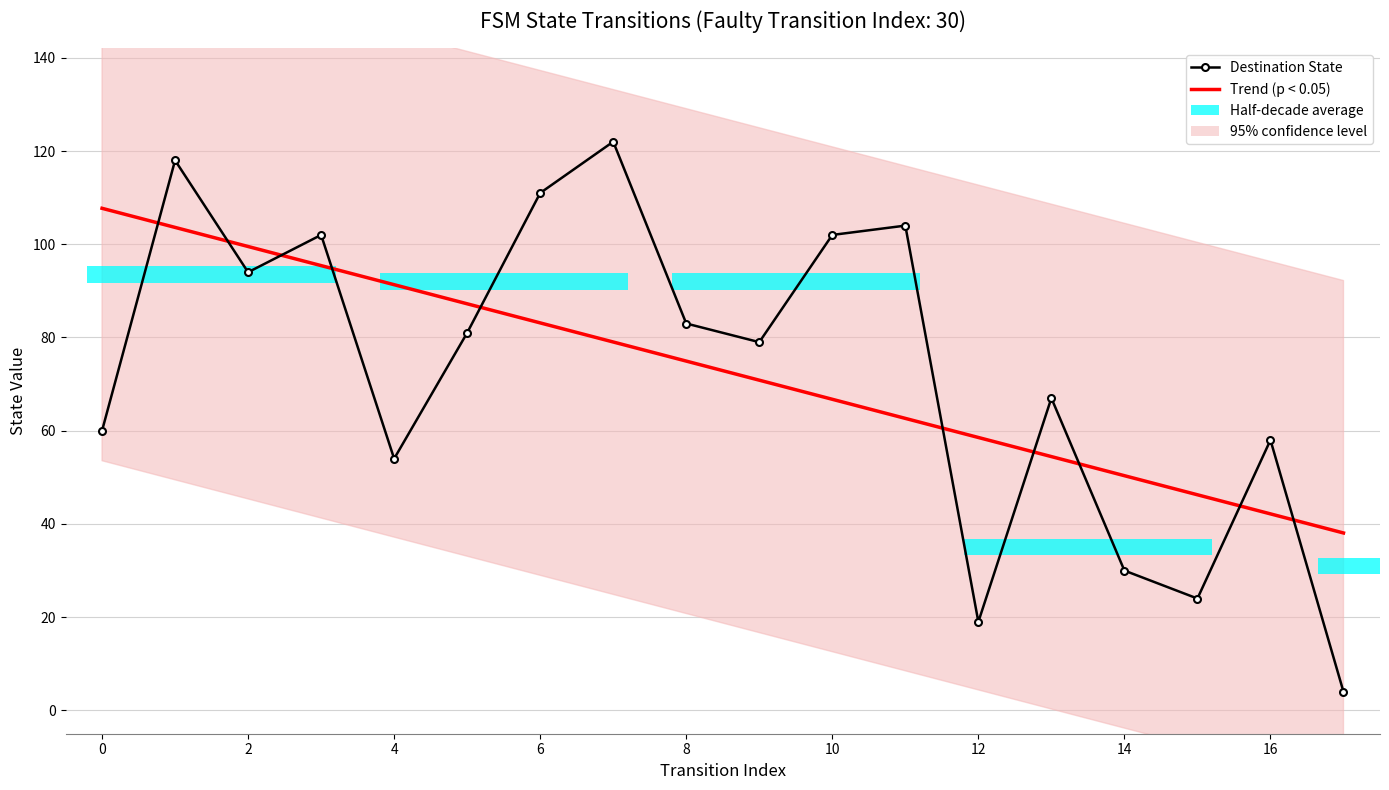

What value does the Trend (p < 0.05) series have at 15?

46.3